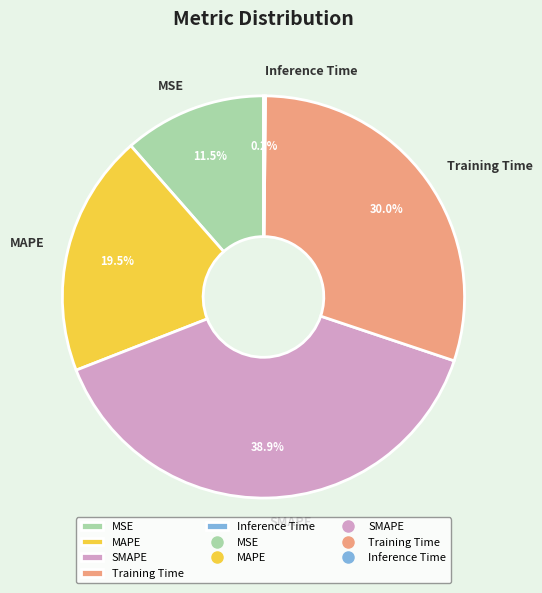

Does any single category account for the majority?

No